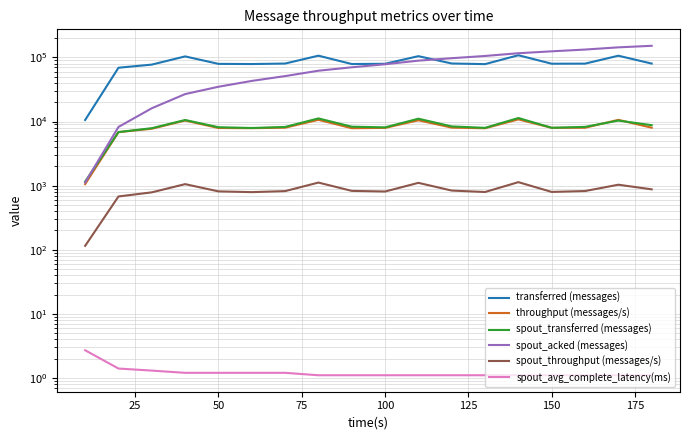

What is the difference between the maximum and minimum values in the spout_throughput (messages/s) series?

1019.0